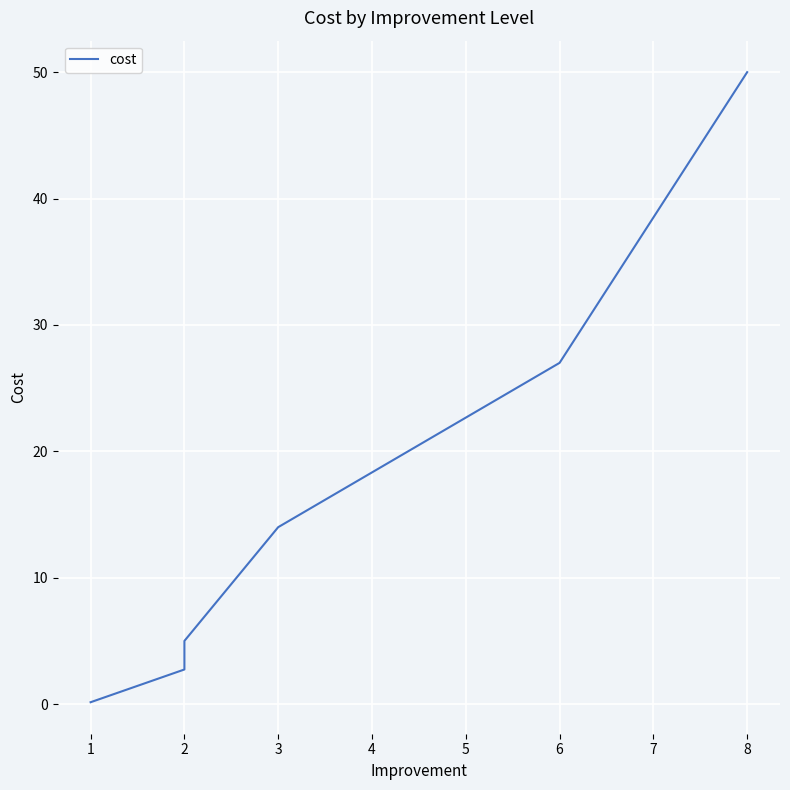

What is the minimum value shown in the chart?

0.1